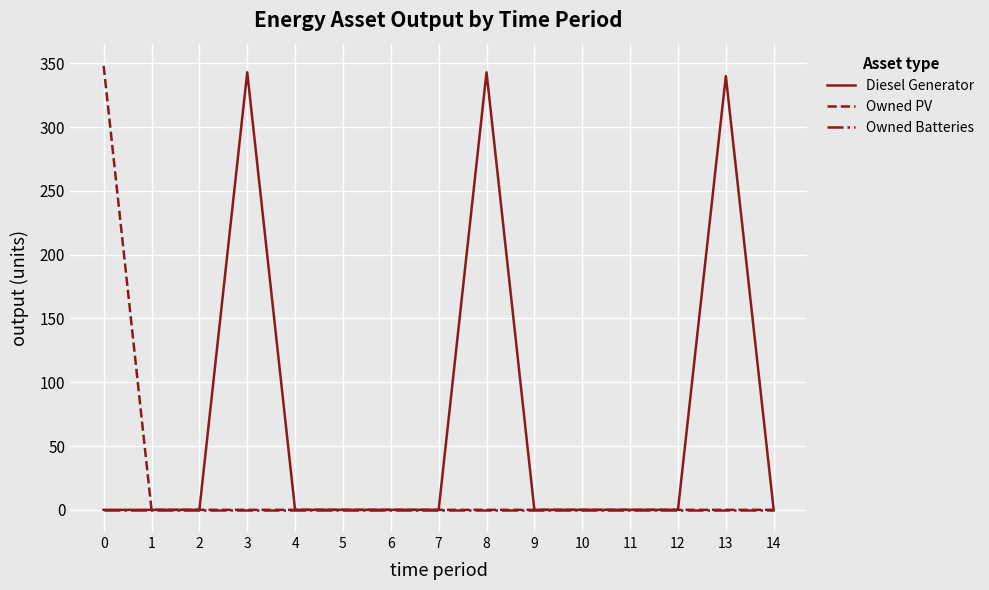

The value of Diesel Generator at 10 is 0. True or false?

True